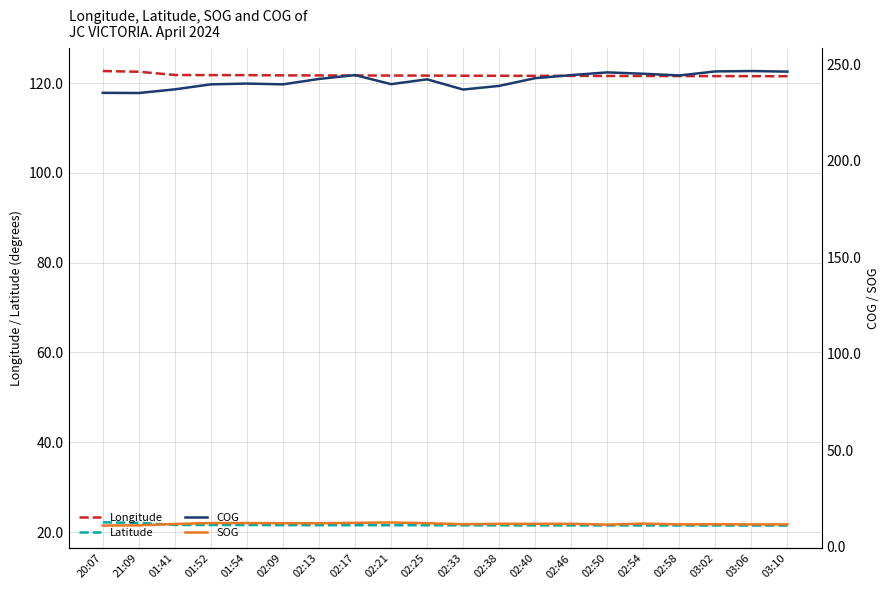

Reading left to right, list all the values displayed in this chart.

Longitude: 122.7	122.6	121.8	121.8	121.8	121.7	121.7	121.7	121.7	121.7	121.7	121.7	121.7	121.6	121.6	121.6	121.6	121.6	121.6	121.6
Latitude: 22.2	22.0	21.6	21.6	21.6	21.5	21.5	21.5	21.5	21.5	21.5	21.5	21.5	21.5	21.5	21.5	21.5	21.5	21.4	21.4
COG: 235.3	235.2	237.1	239.7	240.1	239.7	242.5	244.5	239.8	242.3	237.0	238.9	242.9	244.5	245.9	245.2	244.3	246.4	246.6	246.3
SOG: 10.9	11.0	11.7	12.2	12.2	12.1	12.1	12.3	12.5	12.1	11.6	11.8	11.8	11.8	11.4	11.9	11.5	11.6	11.5	11.5